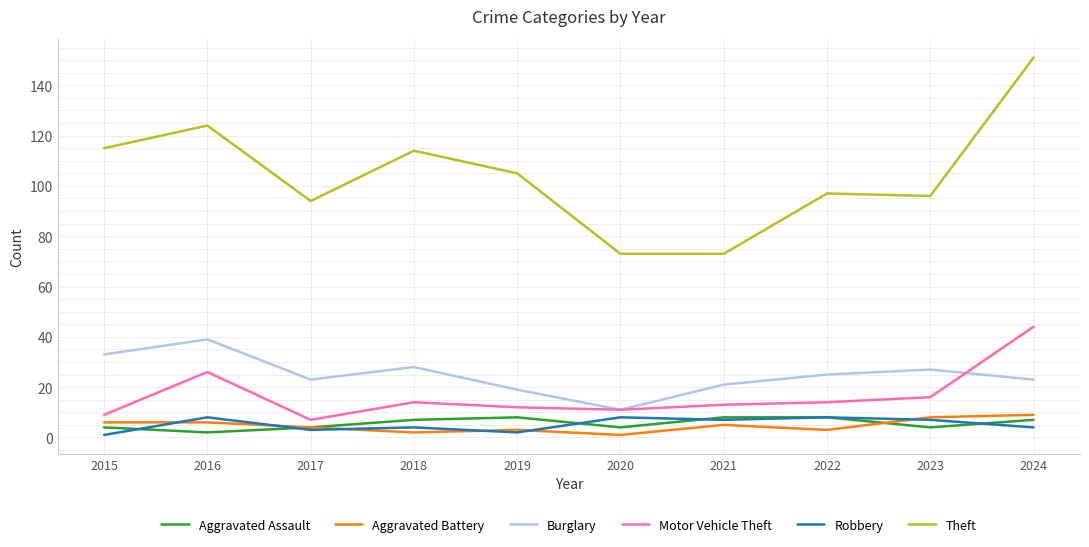

Which series changed the most between 2016 and 2024?

Theft